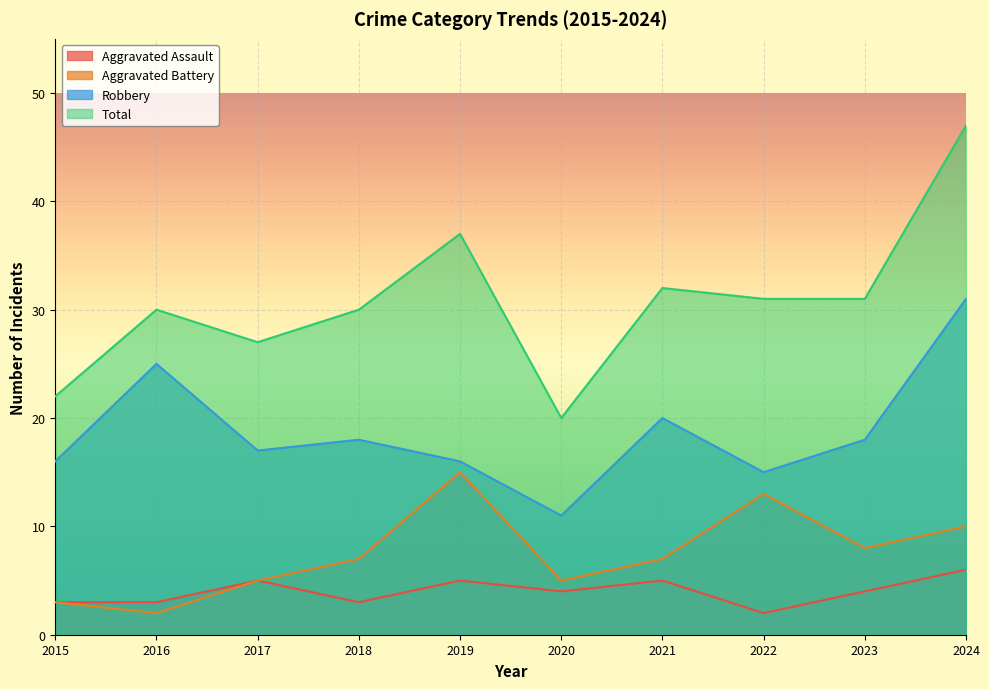

Which category has the lowest value across all series?

2022